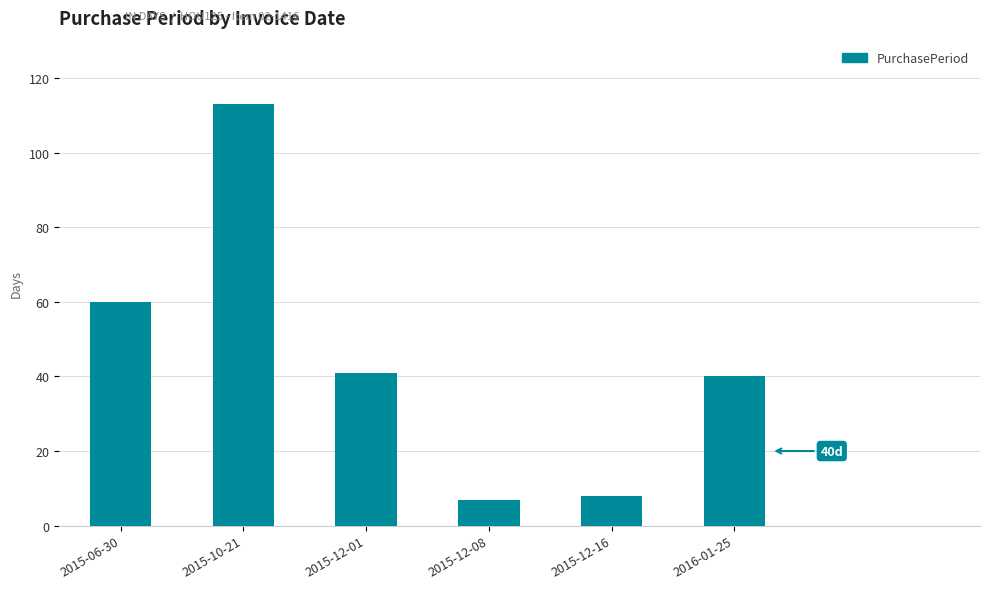

Reading left to right, list all the values displayed in this chart.

2015-06-30=60	2015-10-21=113	2015-12-01=41	2015-12-08=7	2015-12-16=8	2016-01-25=40